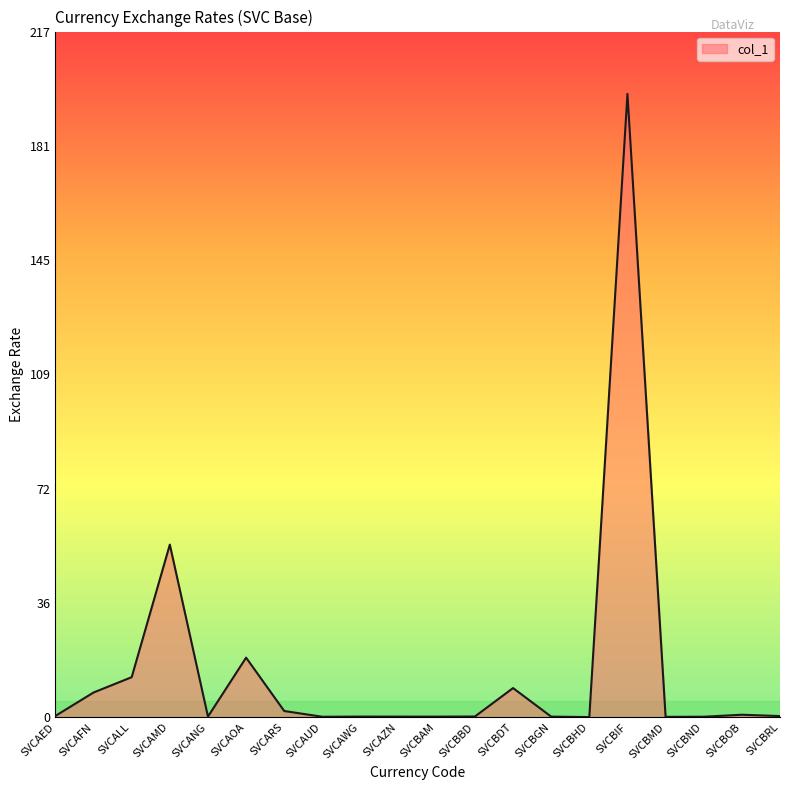

What is the difference between the maximum and minimum values?

197.4